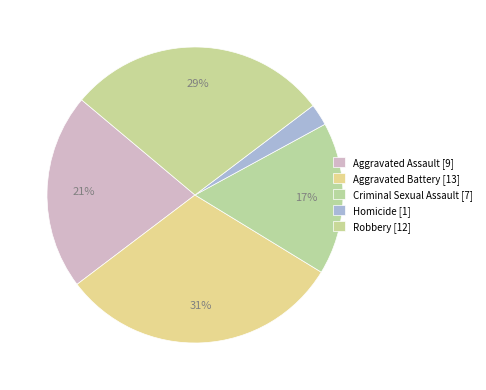

Count the number of slices in the pie.

5